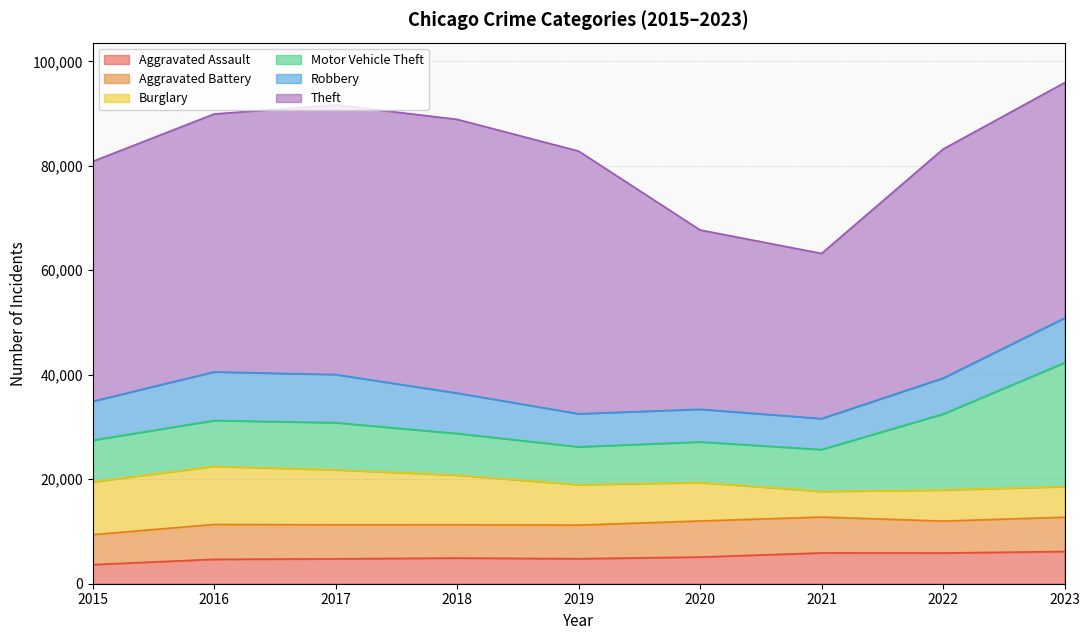

True or false: Aggravated Assault and Aggravated Battery intersect in this chart.

False